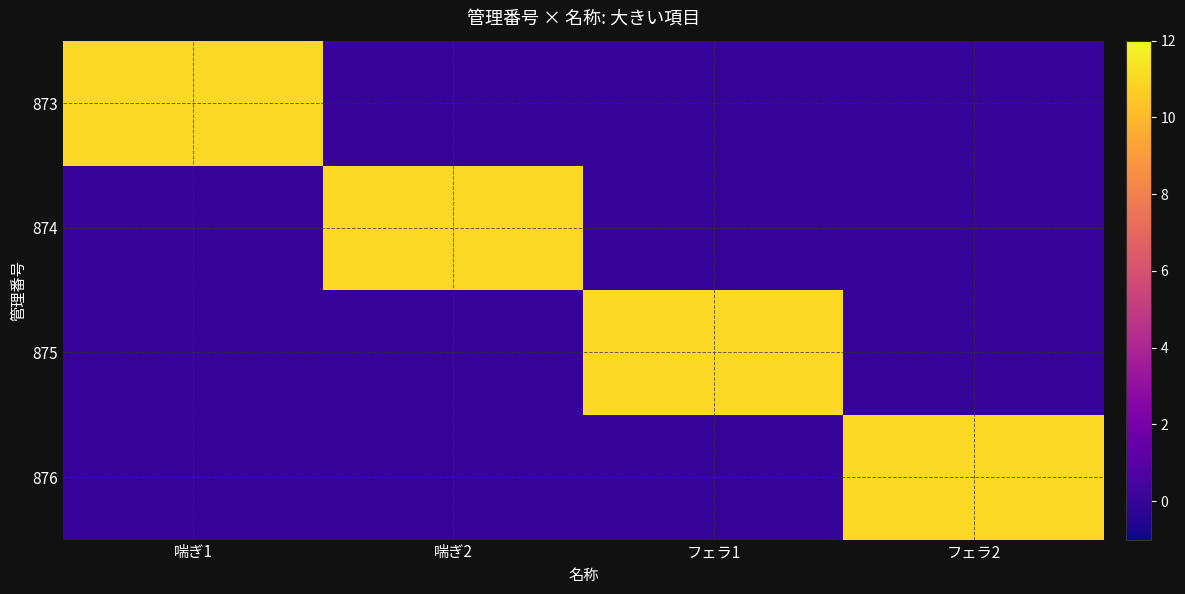

Reading left to right, what are all the values shown in this chart?

873: 喘ぎ1=11	喘ぎ2=0	フェラ1=0	フェラ2=0
874: 喘ぎ1=0	喘ぎ2=11	フェラ1=0	フェラ2=0
875: 喘ぎ1=0	喘ぎ2=0	フェラ1=11	フェラ2=0
876: 喘ぎ1=0	喘ぎ2=0	フェラ1=0	フェラ2=11